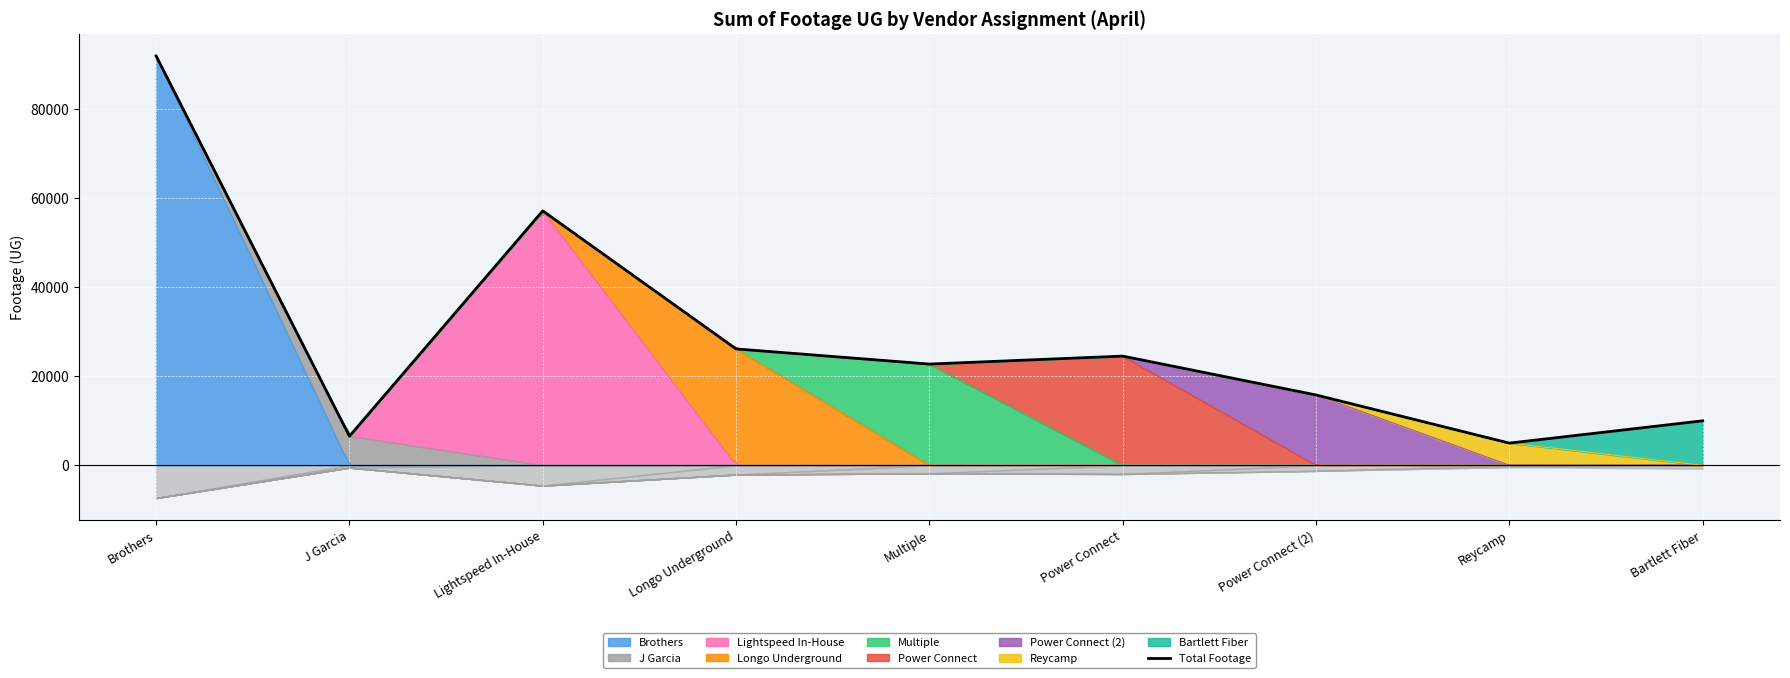

Rank the categories by value from lowest to highest.

Reycamp, J Garcia, Bartlett Fiber, Power Connect (2), Multiple, Power Connect, Longo Underground, Lightspeed In-House, Brothers